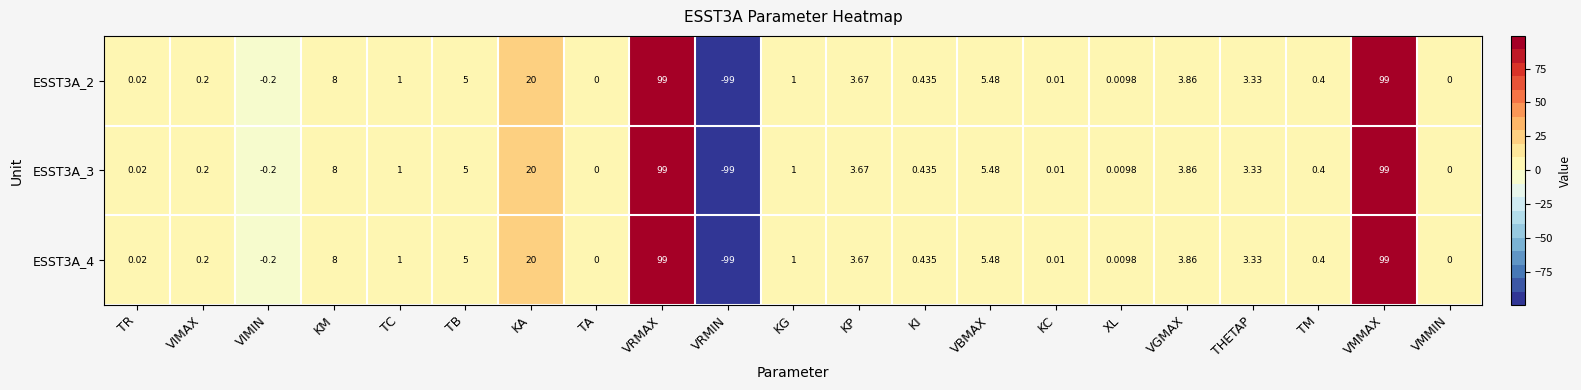

At which label does ESST3A_4 reach its minimum?

VRMIN